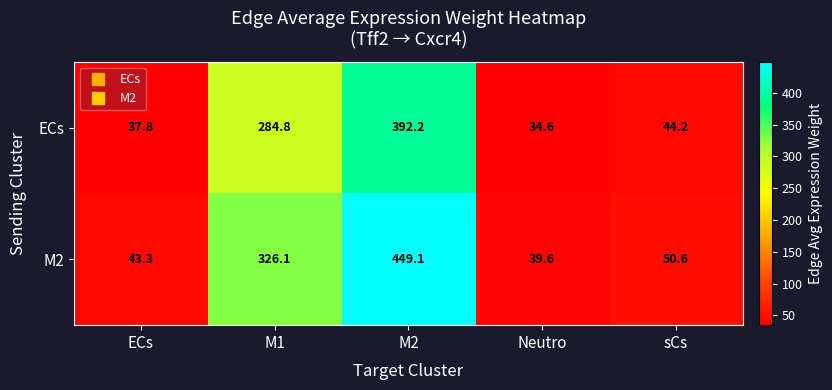

True or false: ECs has a value of 44.2 at sCs.

True